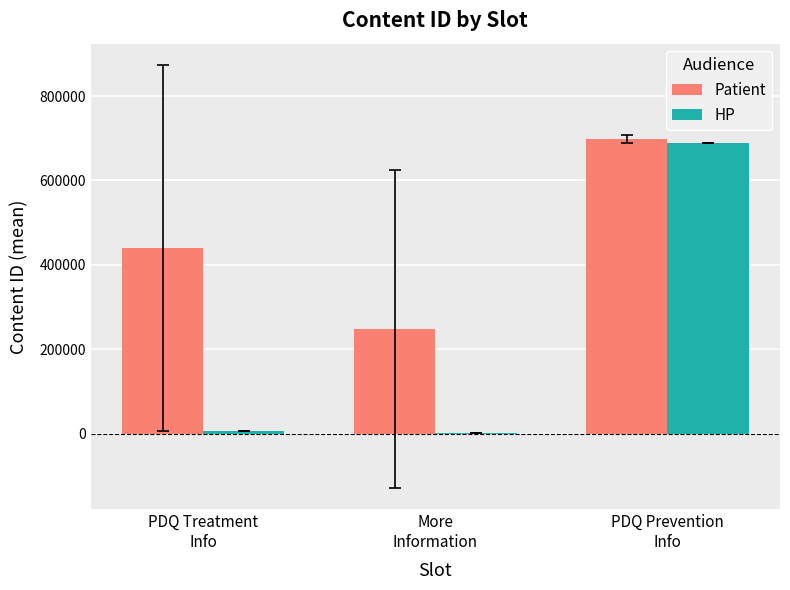

What is the sum of all HP values?

696460.0